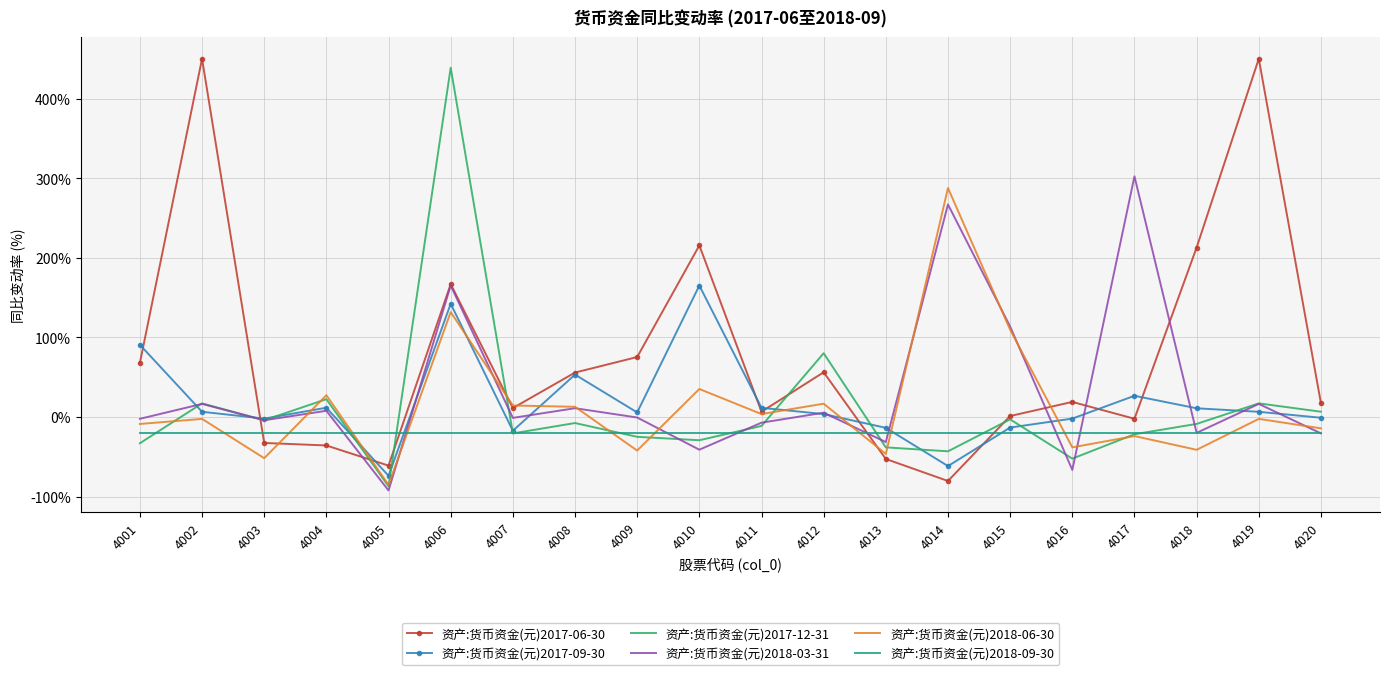

What are all the series names shown in the legend?

资产:货币资金(元)2017-06-30, 资产:货币资金(元)2017-09-30, 资产:货币资金(元)2017-12-31, 资产:货币资金(元)2018-03-31, 资产:货币资金(元)2018-06-30, 资产:货币资金(元)2018-09-30